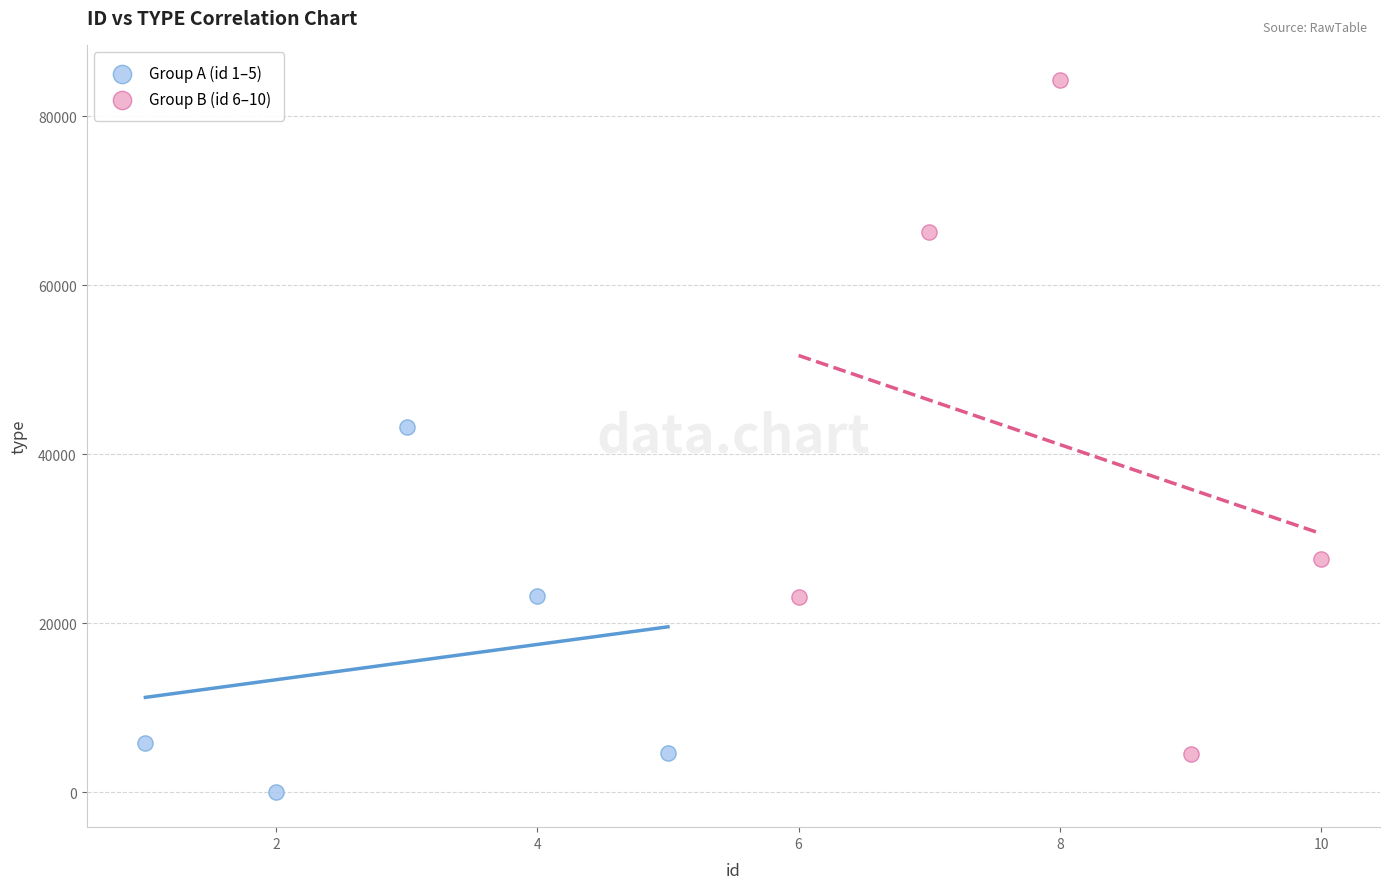

Which series reaches the maximum Y coordinate?

Group B (id 6–10)